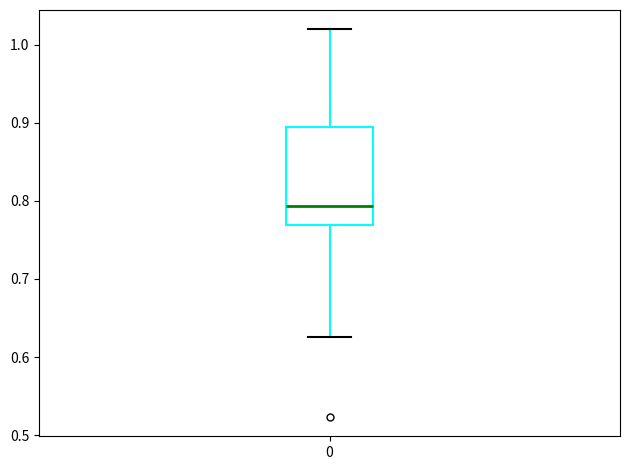

Read this box plot against the y-axis: the position of the median line, the range covered by the box, and the ends of both whiskers. The values are not printed on the chart, so give them approximately, as read against the axis.

median 0.79, box 0.77 to 0.89, whiskers 0.63 to 1.02